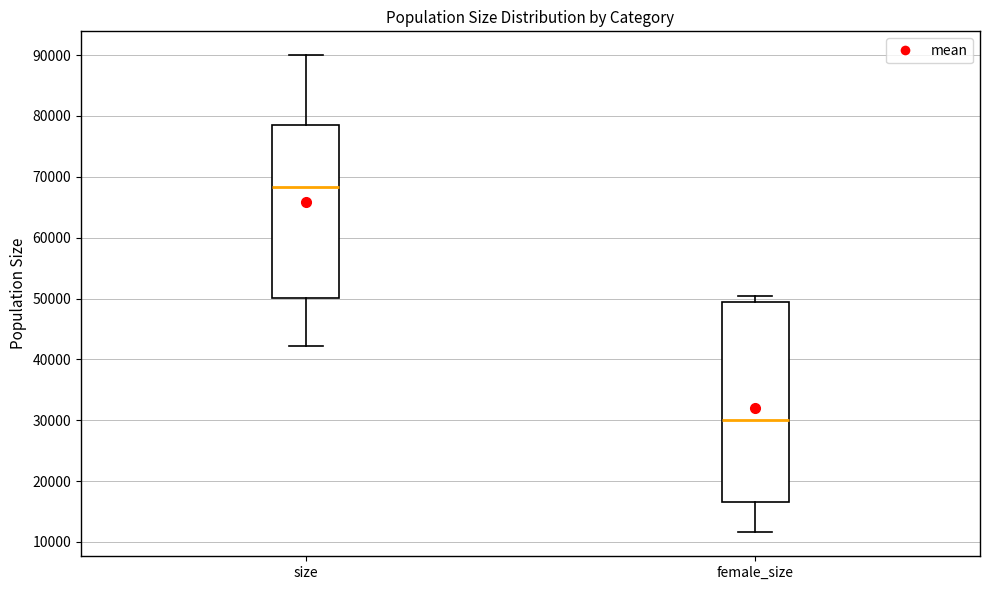

Which box has the highest median line?

size